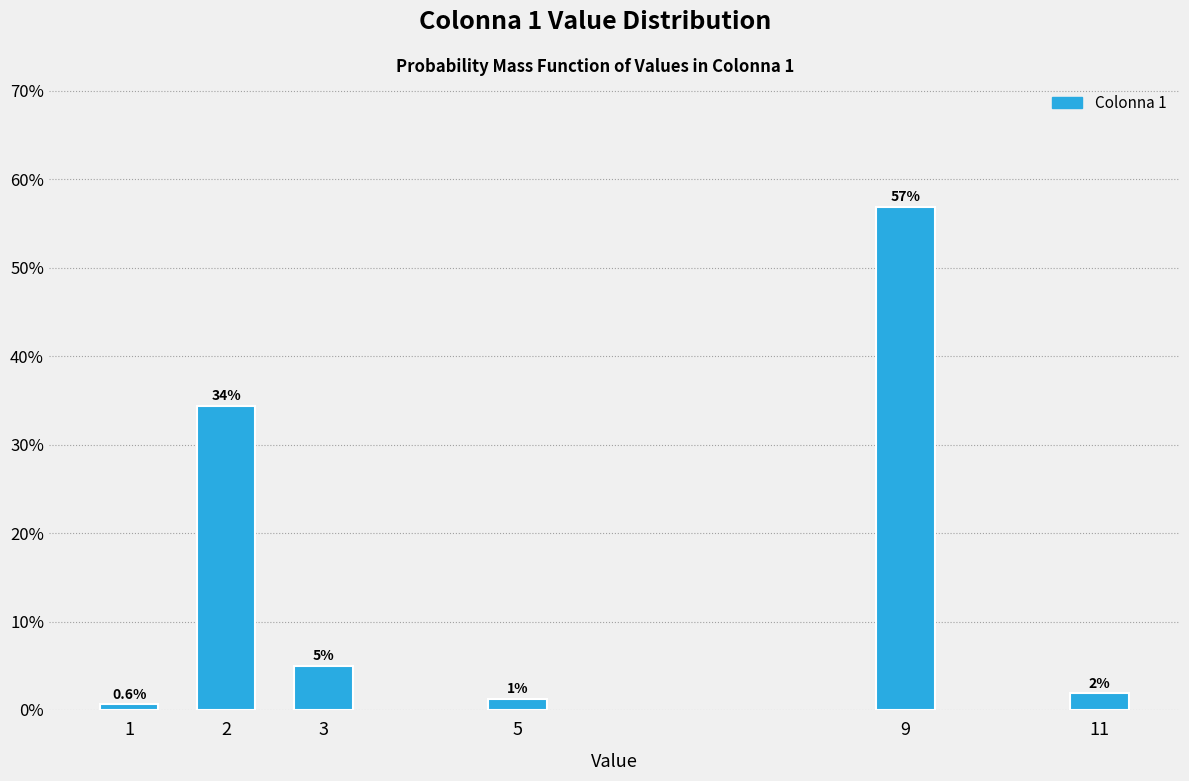

What is the approximate value at 3?

5.0